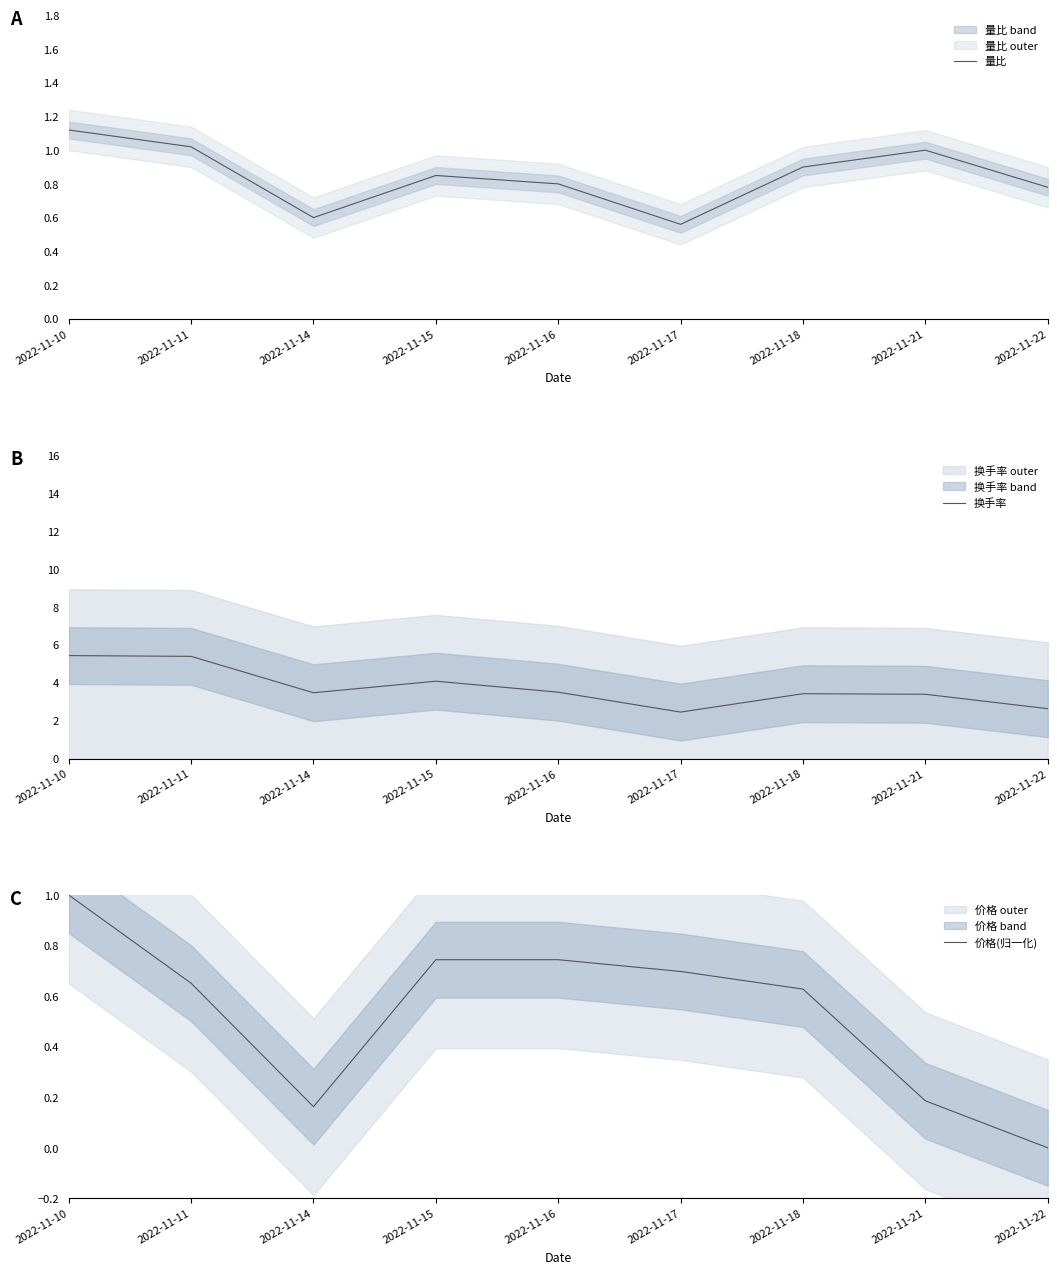

What is the highest value of the 换手率 series?

5.4